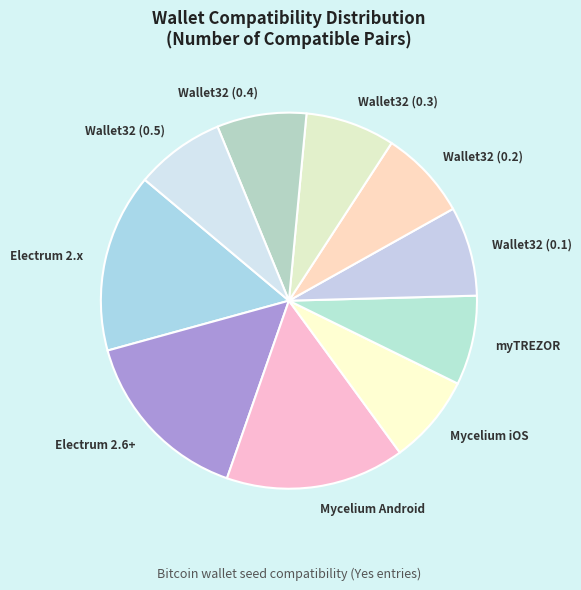

Is it true that Wallet32 (0.2) is 19% of the pie?

False